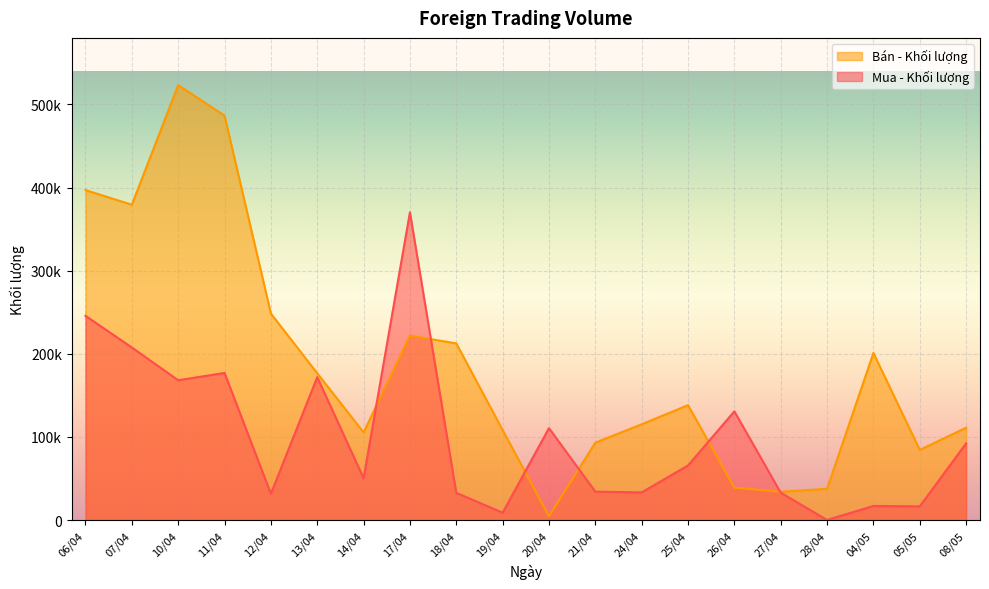

Which has a higher value, 12/04 or 10/04?

10/04